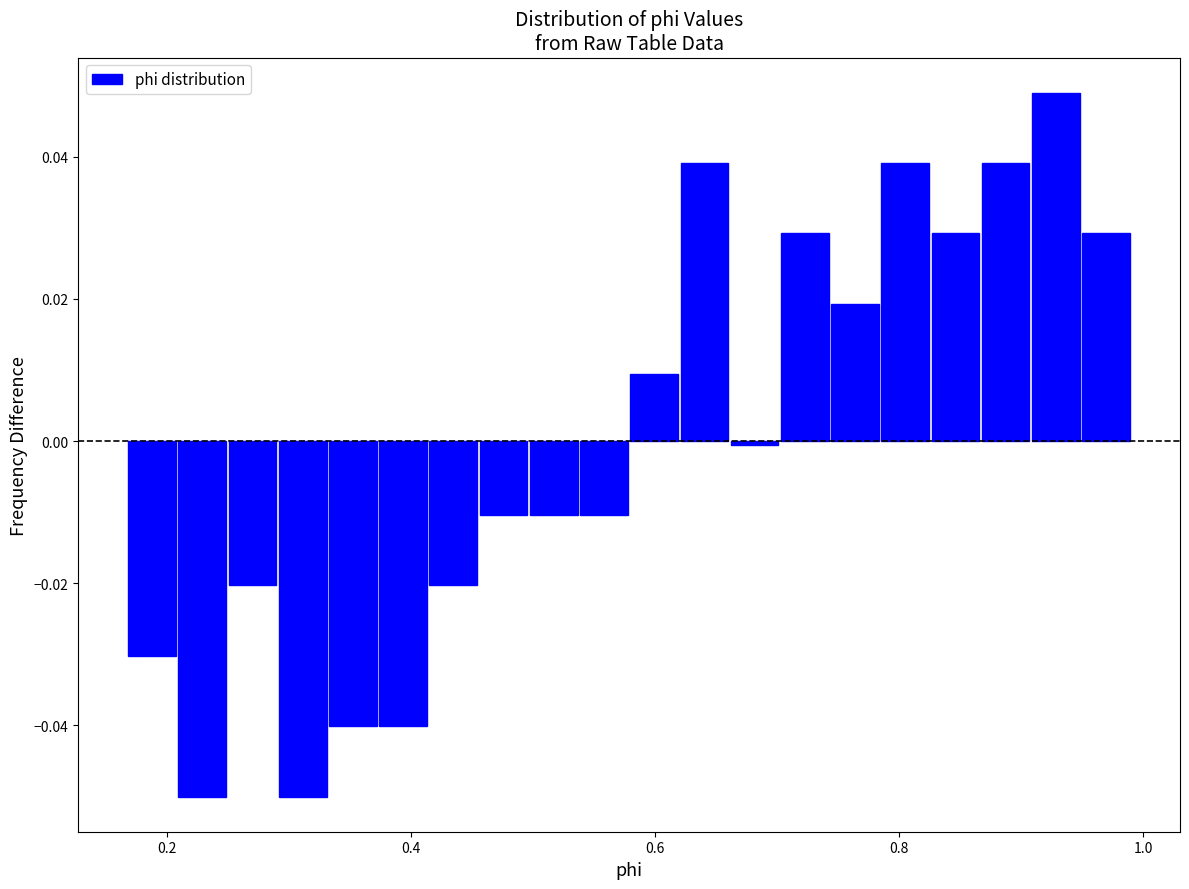

Read against the x-axis, roughly where is the centre of the tallest bar?

0.92